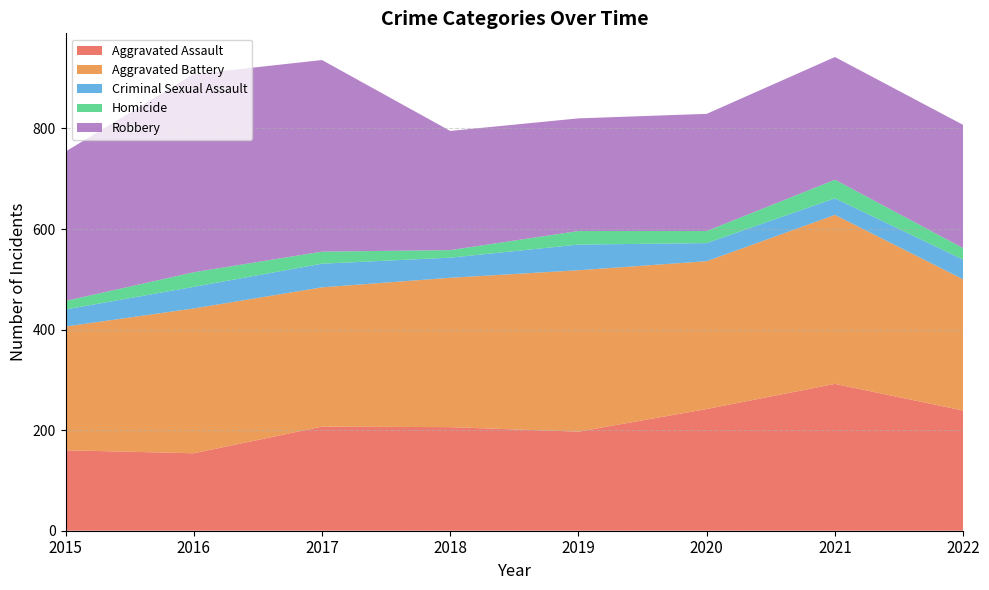

Reading left to right, transcribe all the data shown in this chart.

Aggravated Assault: 160	154	207	206	197	242	292	239
Aggravated Battery: 246	288	277	297	321	294	336	261
Criminal Sexual Assault: 34	43	47	40	51	36	33	39
Homicide: 17	29	24	15	27	24	37	23
Robbery: 297	394	381	237	224	233	244	245